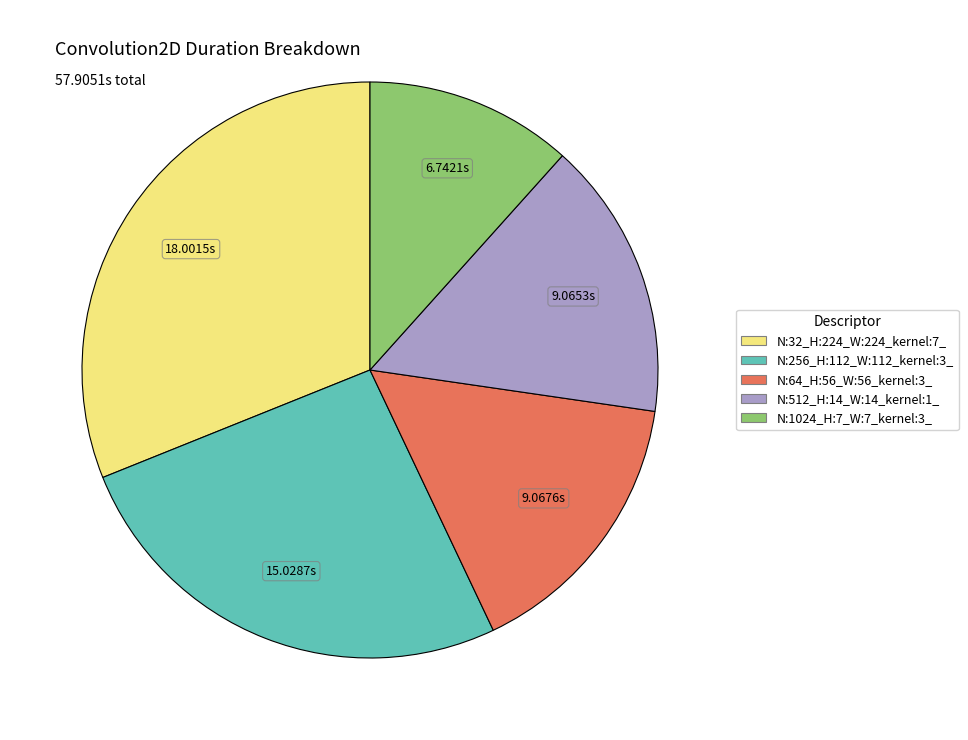

Does any single category account for the majority?

No